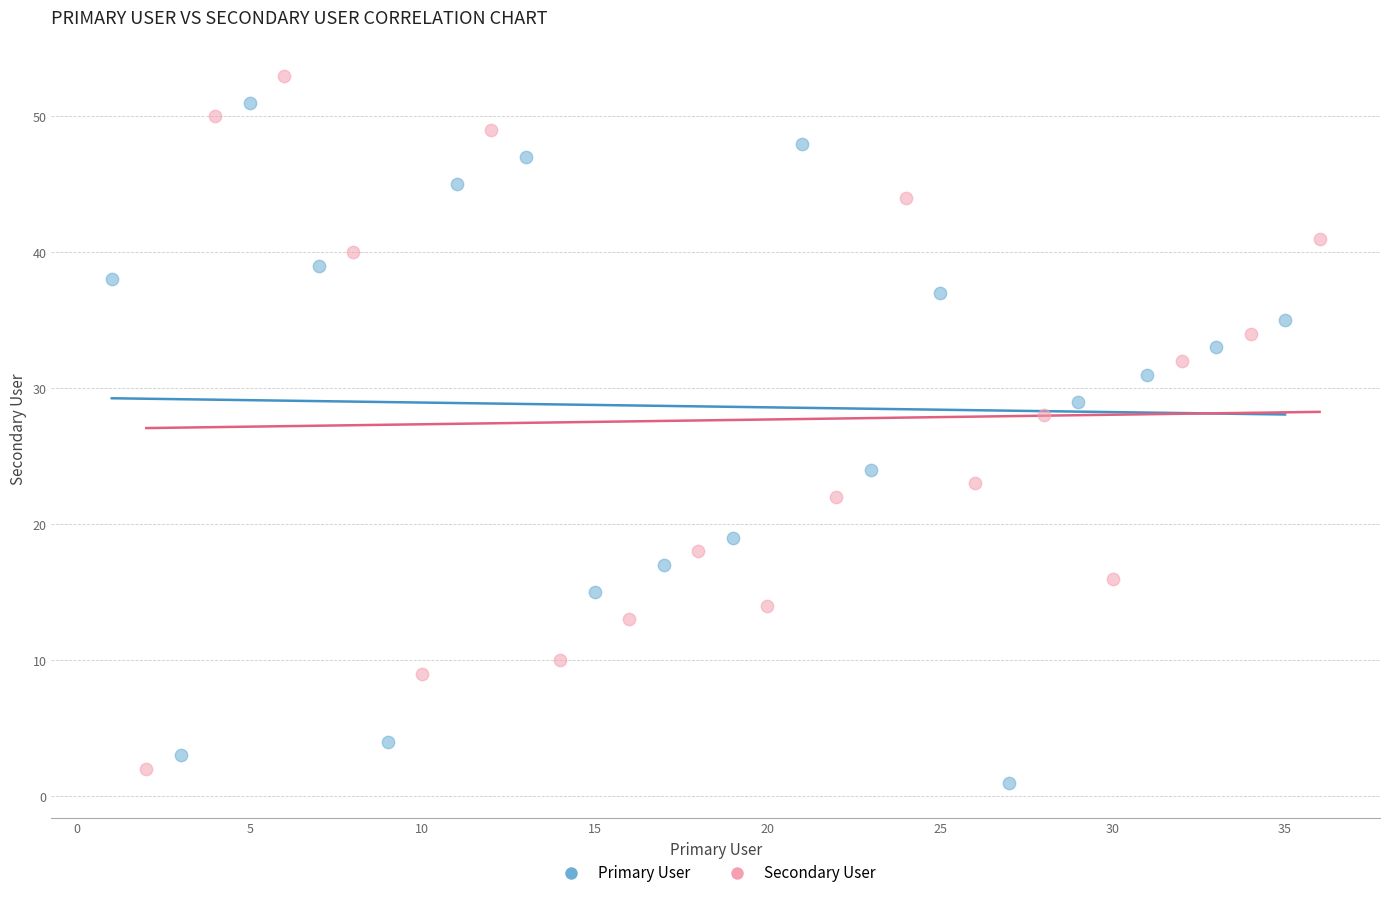

Which series has the widest spread of Y values?

Secondary User